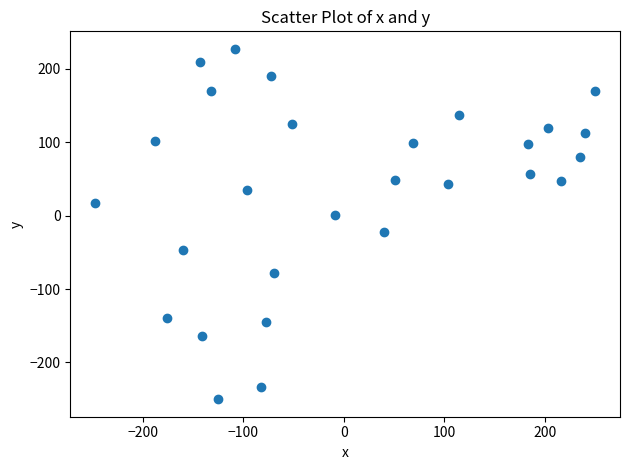

What is the range of Y values (max minus min)?

477